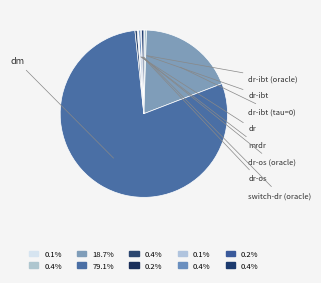

What is the majority slice?

dm